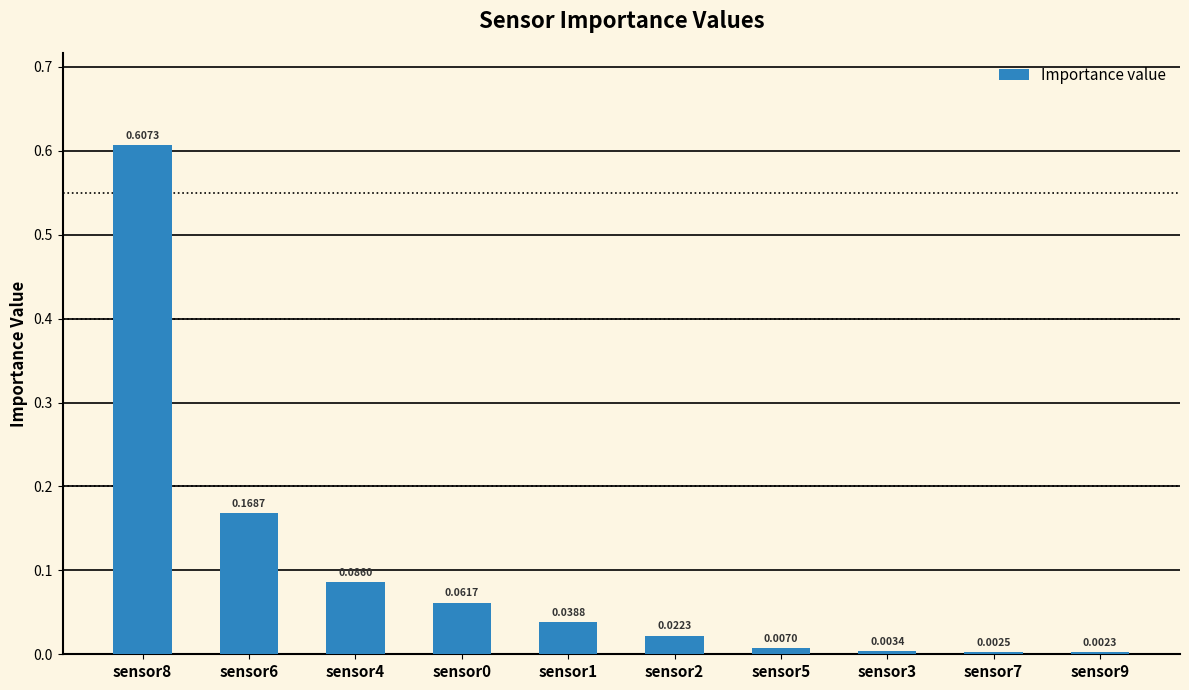

Does the chart contain stacked bars?

No